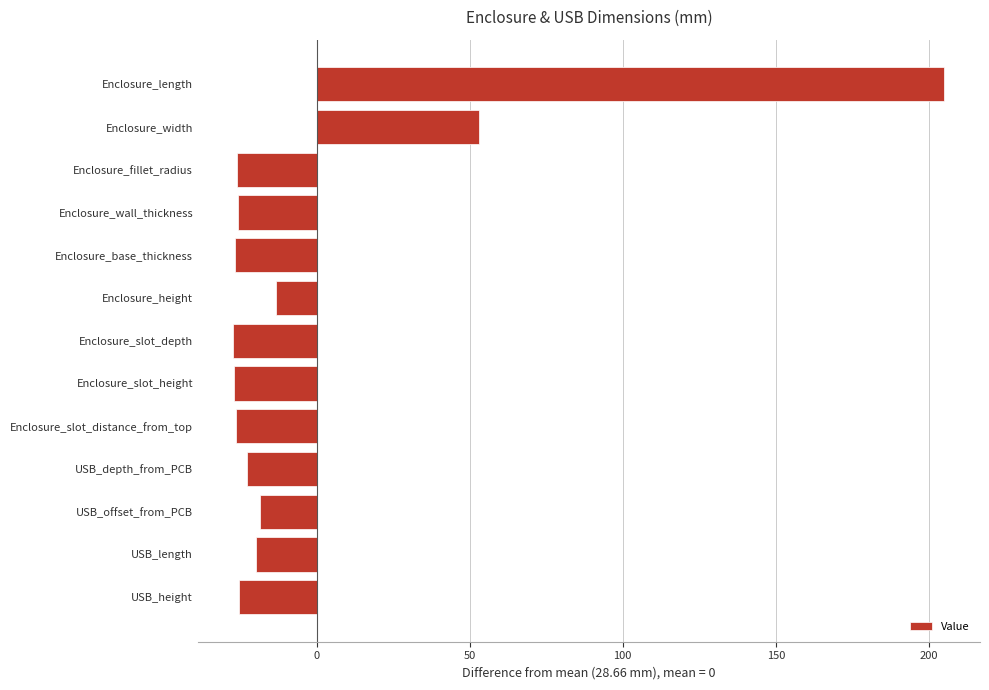

What is the value of the 4th bar from the top?

-25.7